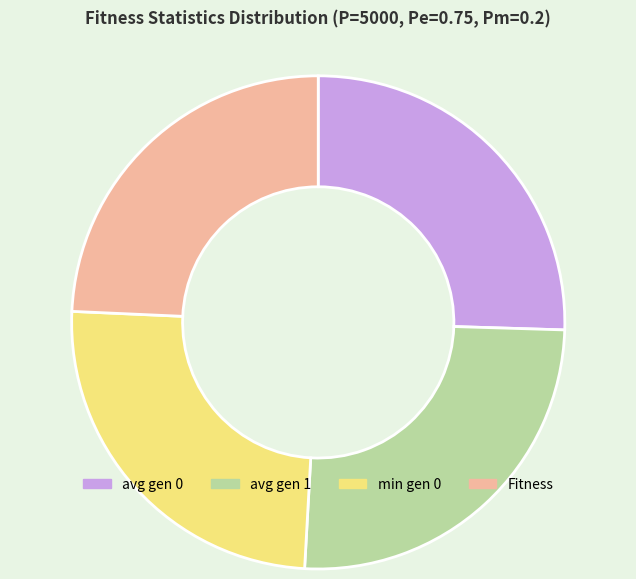

How many segments does this pie chart have?

4